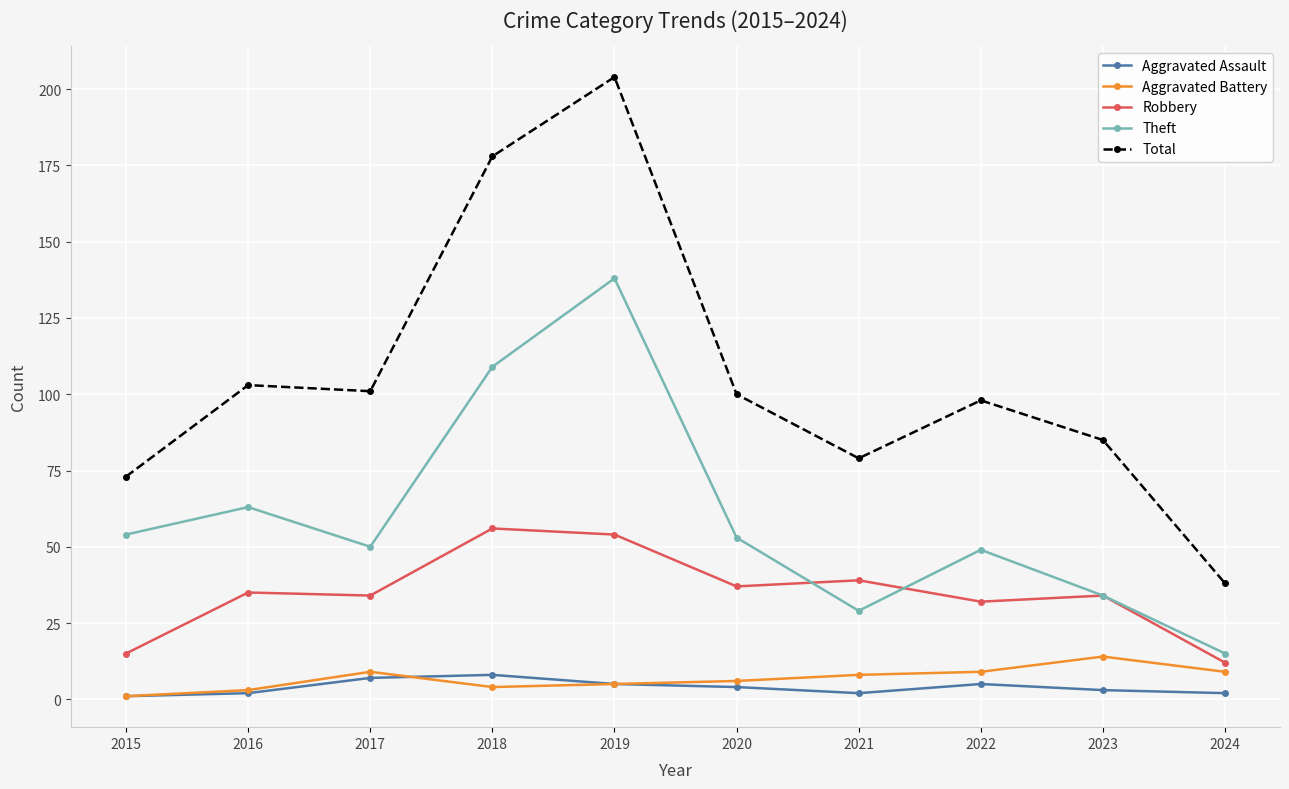

Is it true that Robbery equals 64 at 2021?

False